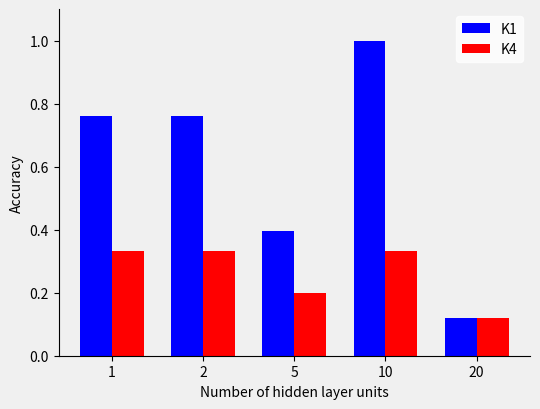

Is the value of K4 at 1 greater than the value of K1 at 10?

No